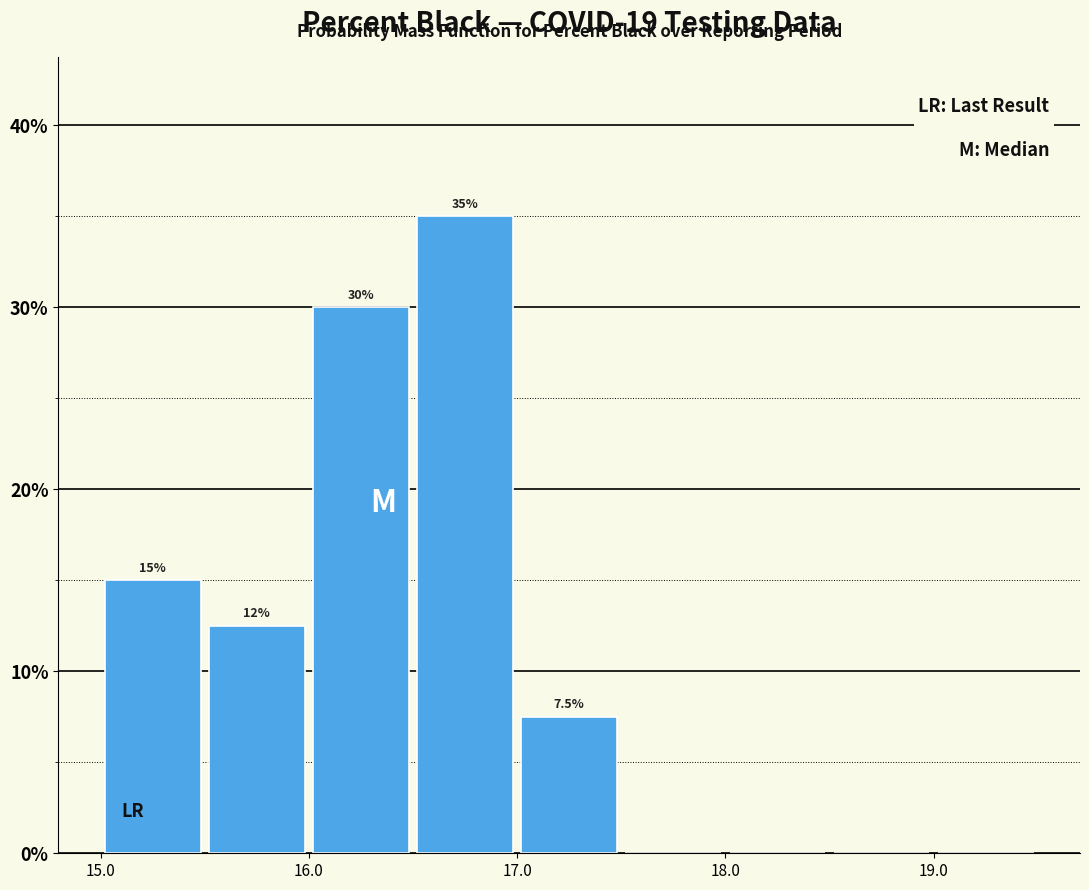

Which range on the x-axis has the tallest bar?

16.5 to 17.0